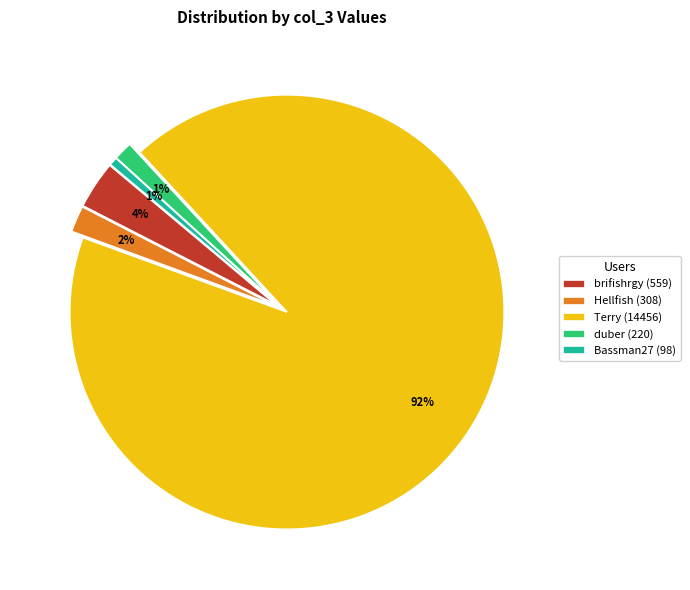

Count the number of slices in the pie.

5